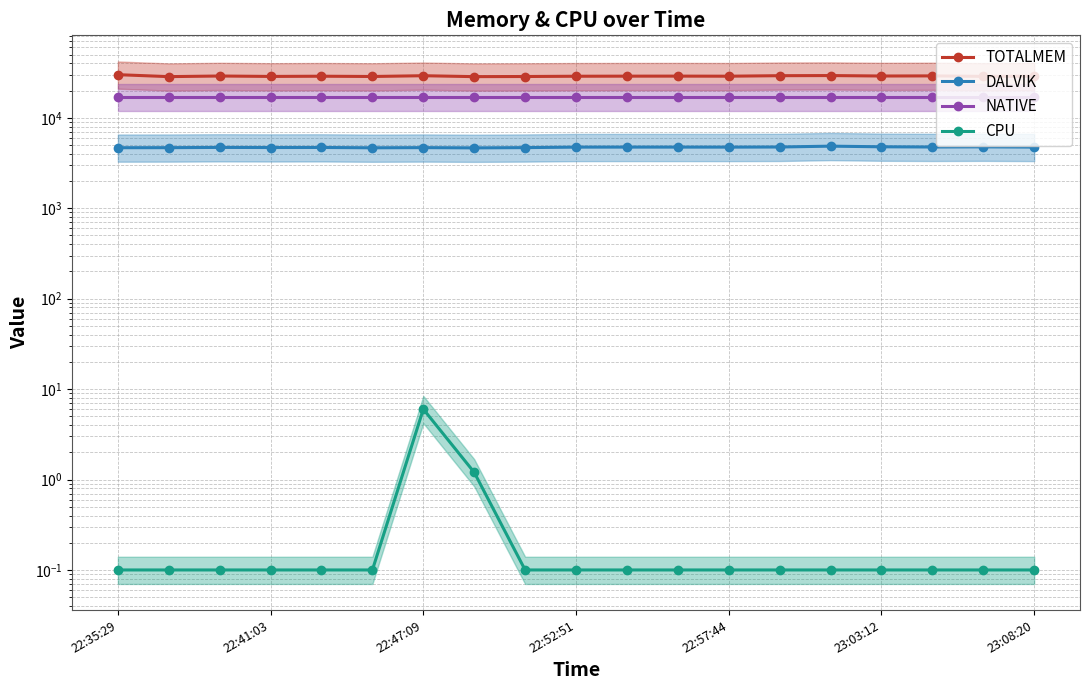

How many lines are shown in the chart?

4